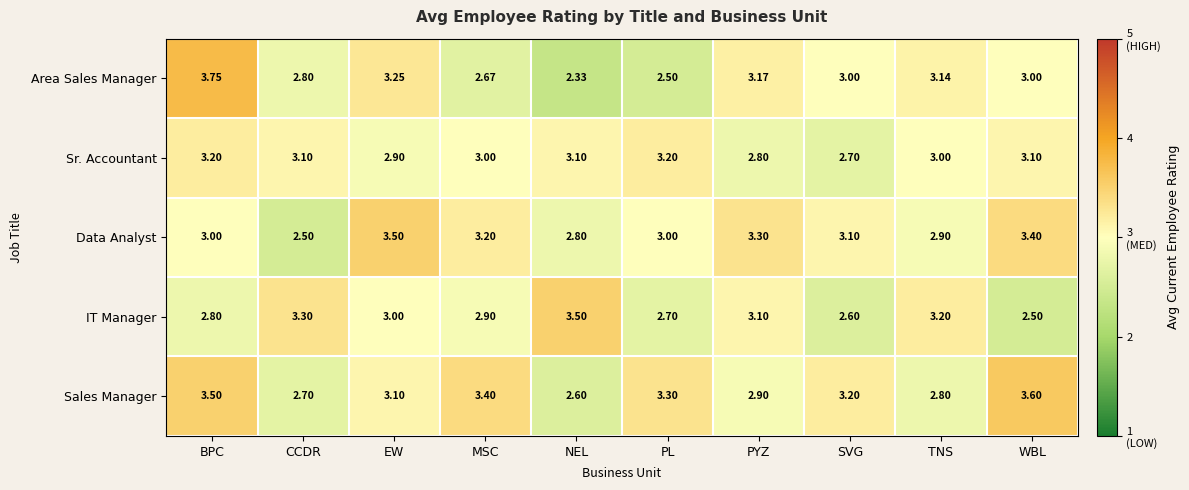

Which series has the largest range (max minus min)?

Area Sales Manager